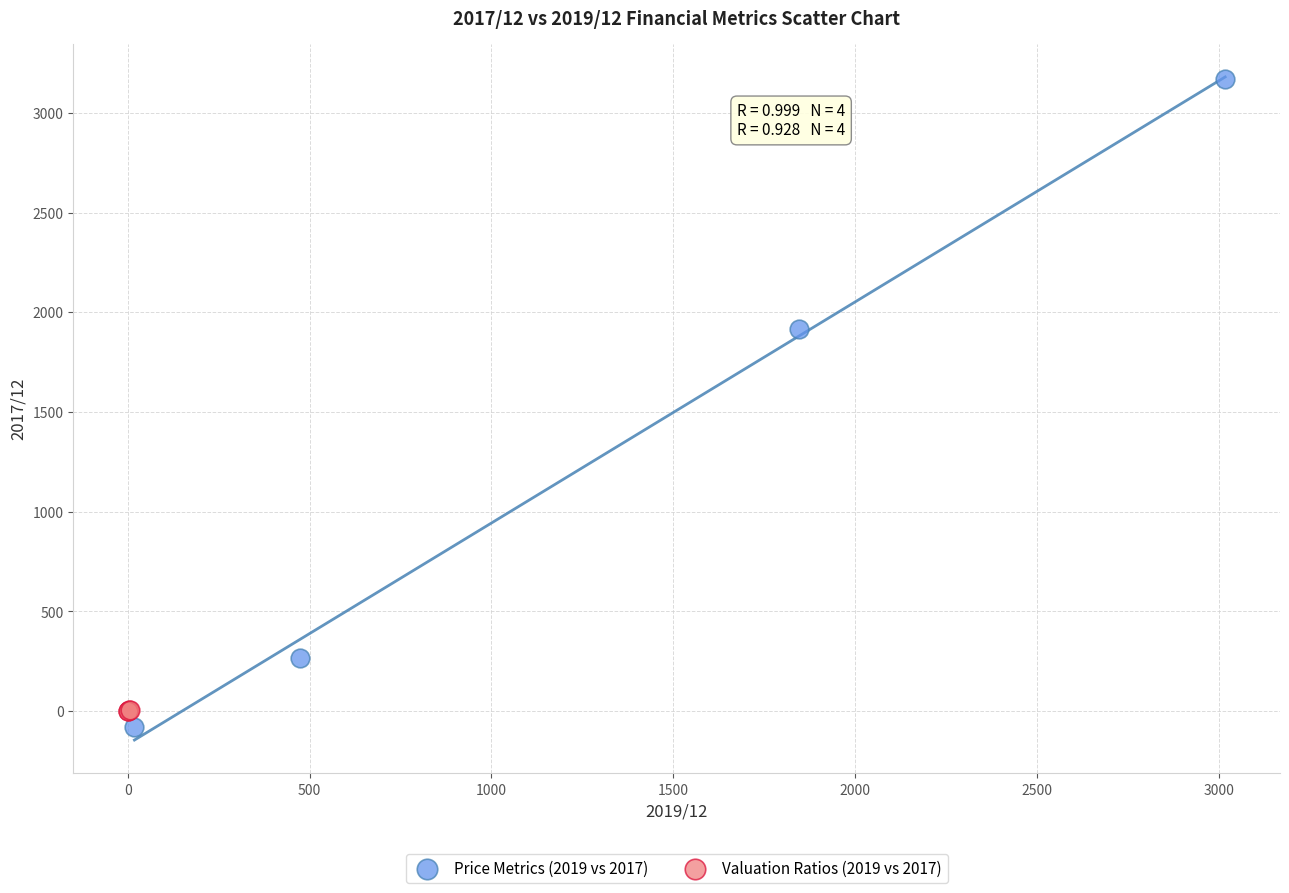

Which series contains the highest Y value?

Price Metrics (2019 vs 2017)